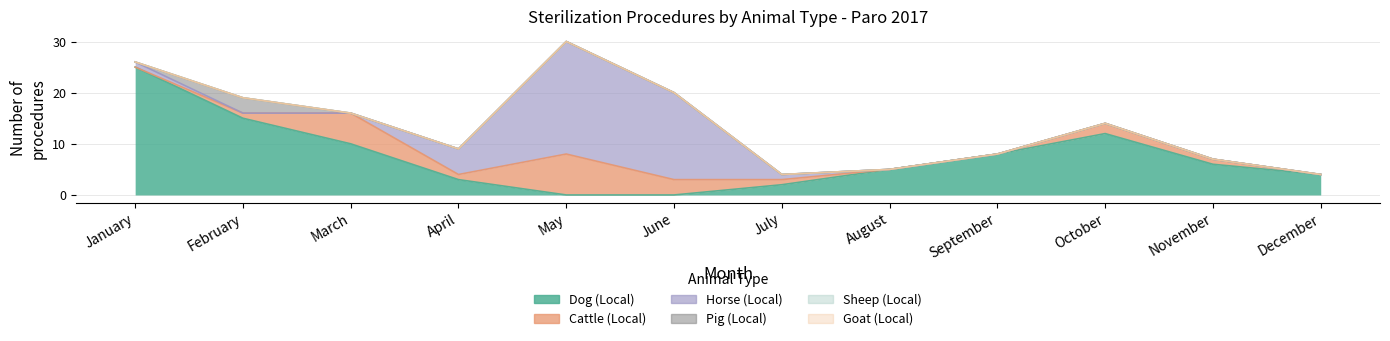

True or false: Dog (Local) and Pig (Local) cross at least once.

False